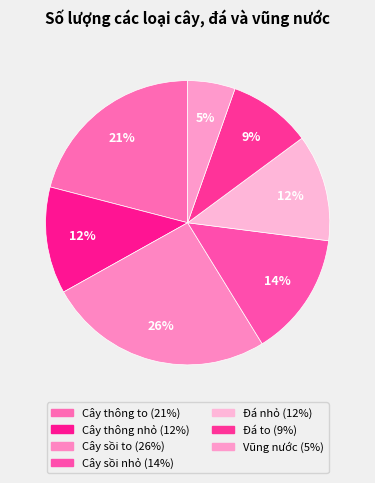

What percentage is the Đá to slice, to the nearest percent?

9%